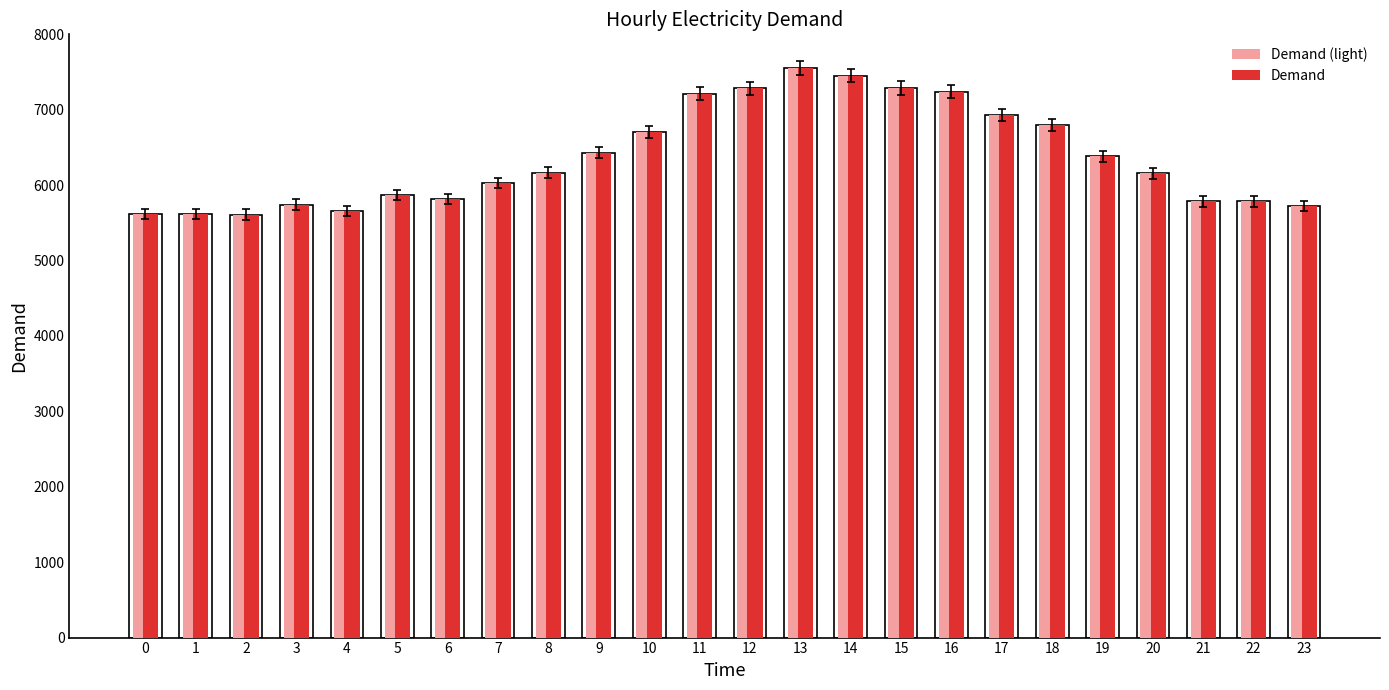

What is the maximum value shown in the chart?

7551